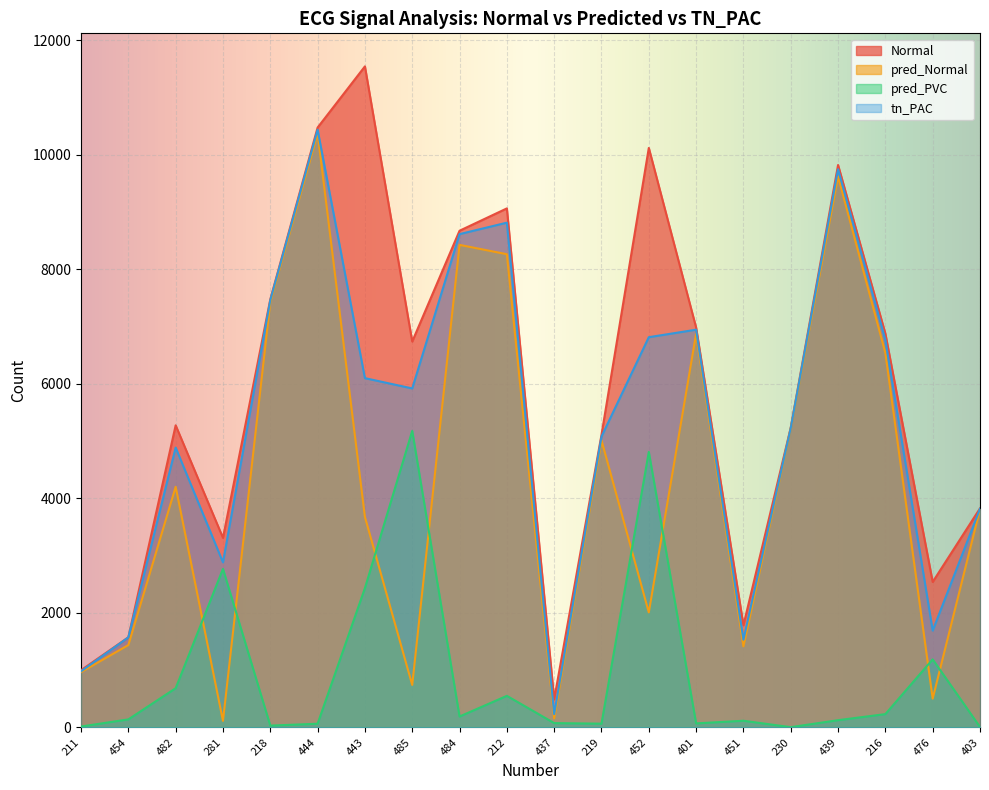

Count the number of categories in the chart.

20